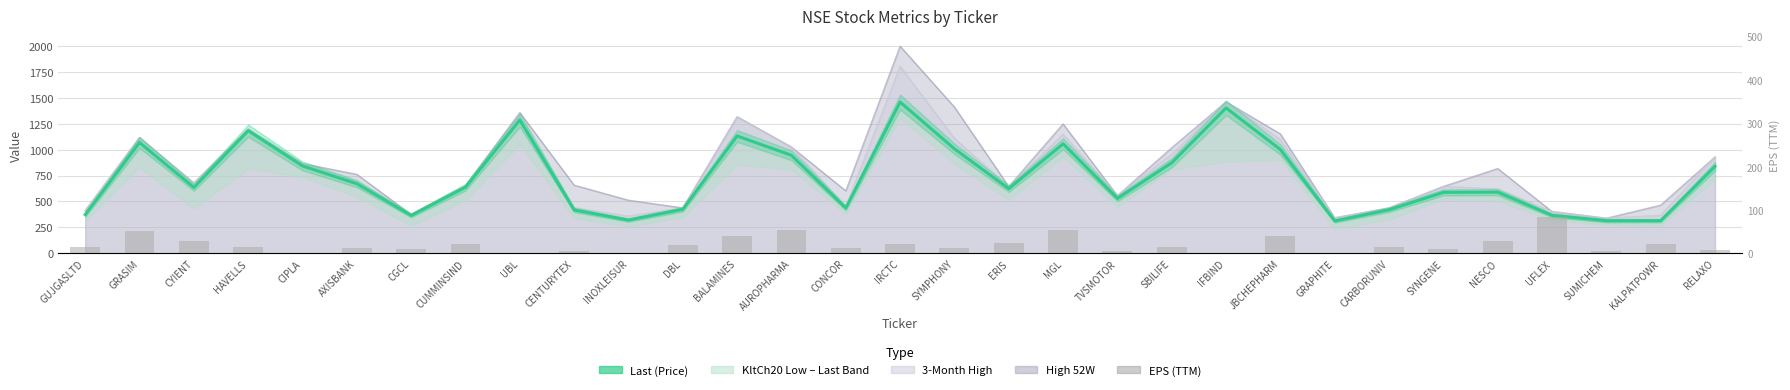

Reading left to right, list all the values displayed in this chart.

Last (Price): GUJGASLTD=373.3	GRASIM=1067.4	CYIENT=634.9	HAVELLS=1181.8	CIPLA=841.9	AXISBANK=670.7	CGCL=365.4	CUMMINSIND=637.1	UBL=1283.8	CENTURYTEX=418.3	INOXLEISUR=320.9	DBL=424.7	BALAMINES=1130.6	AUROPHARMA=944.5	CONCOR=437.2	IRCTC=1457.0	SYMPHONY=1007.0	ERIS=623.1	MGL=1055.7	TVSMOTOR=529.1	SBILIFE=872.5	IFBIND=1400.7	JBCHEPHARM=1000.1	GRAPHITE=312.7	CARBORUNIV=419.9	SYNGENE=587.7	NESCO=589.7	UFLEX=366.4	SUMICHEM=314.7	KALPATPOWR=315.2	RELAXO=838.0
EPS (TTM): GUJGASLTD=14.3	GRASIM=50.9	CYIENT=27.8	HAVELLS=14.7	CIPLA=0.0	AXISBANK=12.3	CGCL=10.6	CUMMINSIND=21.5	UBL=1.4	CENTURYTEX=5.4	INOXLEISUR=0.0	DBL=19.2	BALAMINES=41.0	AUROPHARMA=53.6	CONCOR=12.1	IRCTC=22.8	SYMPHONY=12.2	ERIS=23.2	MGL=54.9	TVSMOTOR=4.7	SBILIFE=14.6	IFBIND=0.0	JBCHEPHARM=40.1	GRAPHITE=0.0	CARBORUNIV=13.8	SYNGENE=9.2	NESCO=29.2	UFLEX=83.6	SUMICHEM=5.2	KALPATPOWR=22.5	RELAXO=8.3